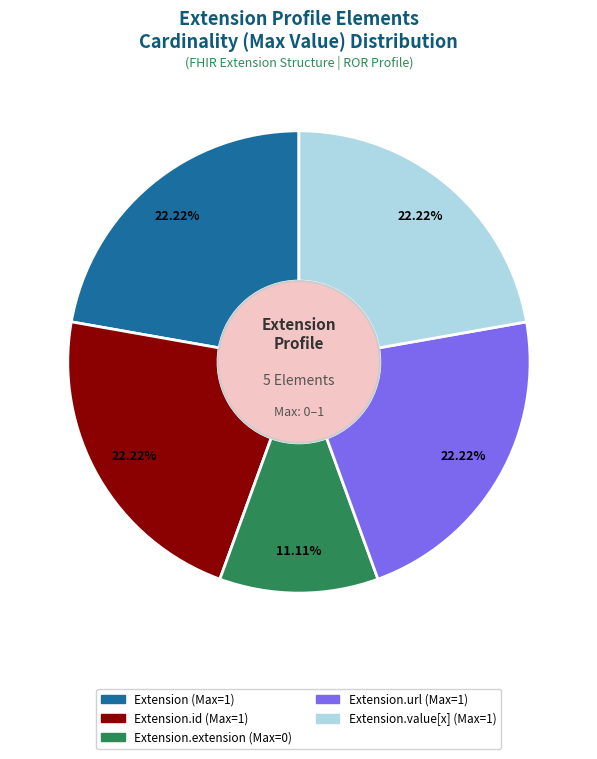

Is there a majority slice in this chart?

No